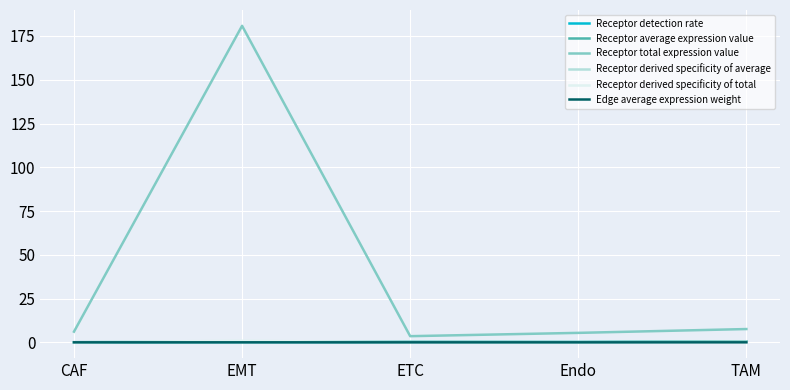

Which series has the largest range (max minus min)?

Receptor total expression value